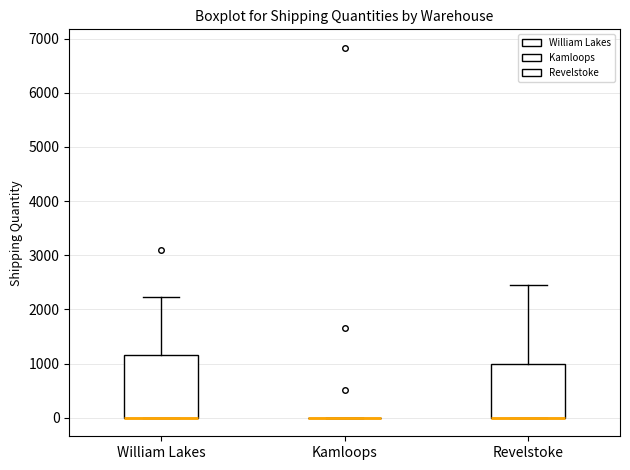

Comparing the boxes themselves (not the whiskers), which one is the tallest?

William Lakes